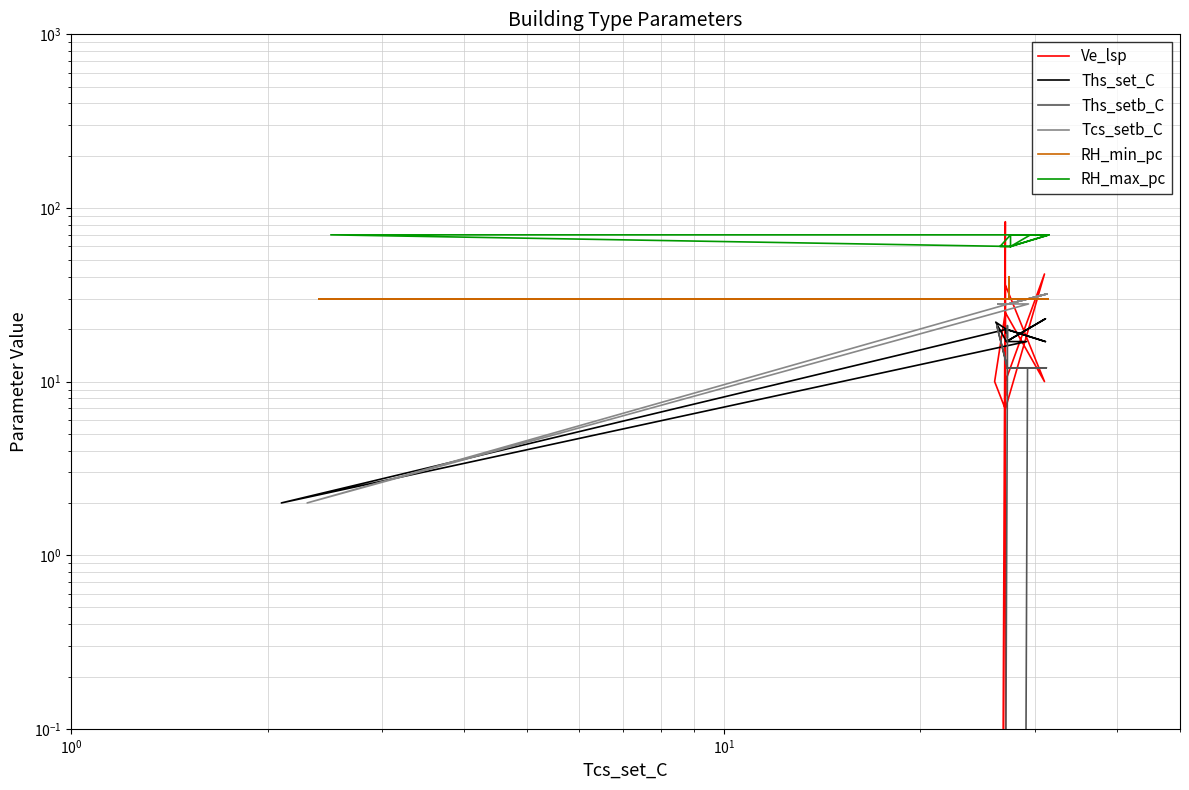

What is the average value of the Ths_setb_C series?

12.6